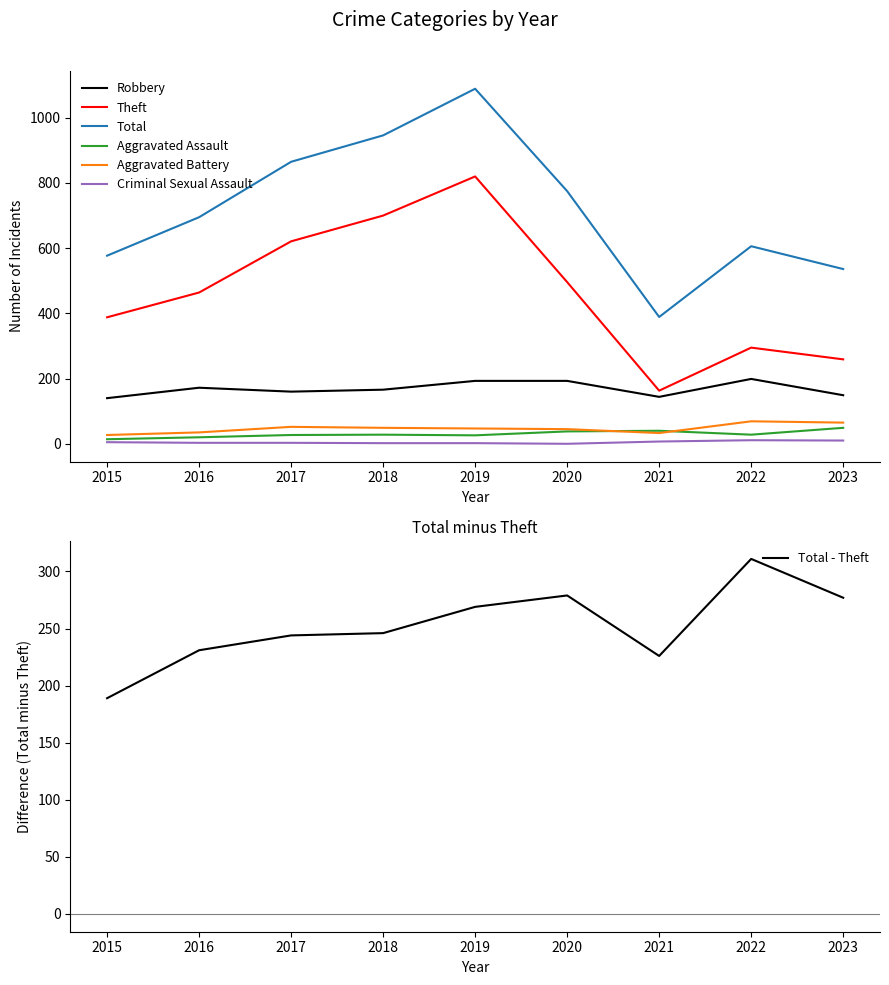

List the labels in order of Aggravated Assault value, largest first.

2023, 2021, 2020, 2018, 2022, 2017, 2019, 2016, 2015